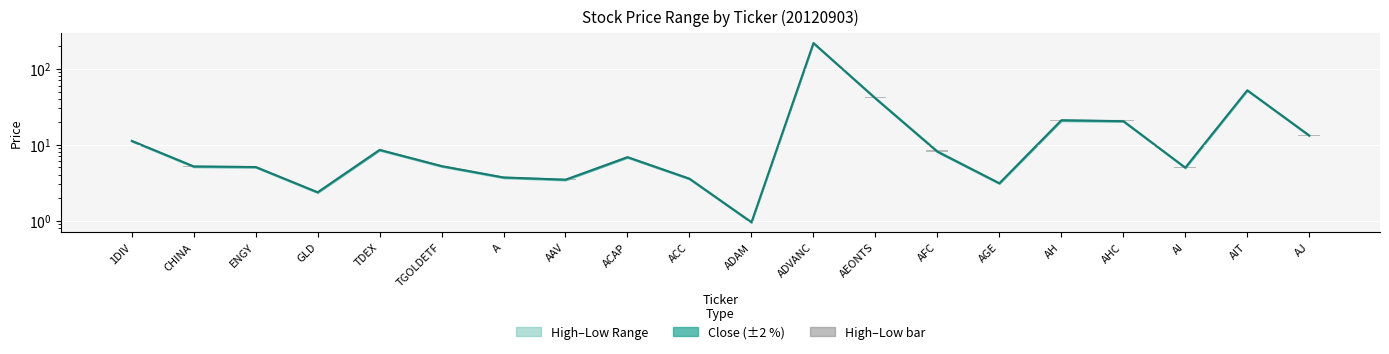

How many bars are there in each group?

2